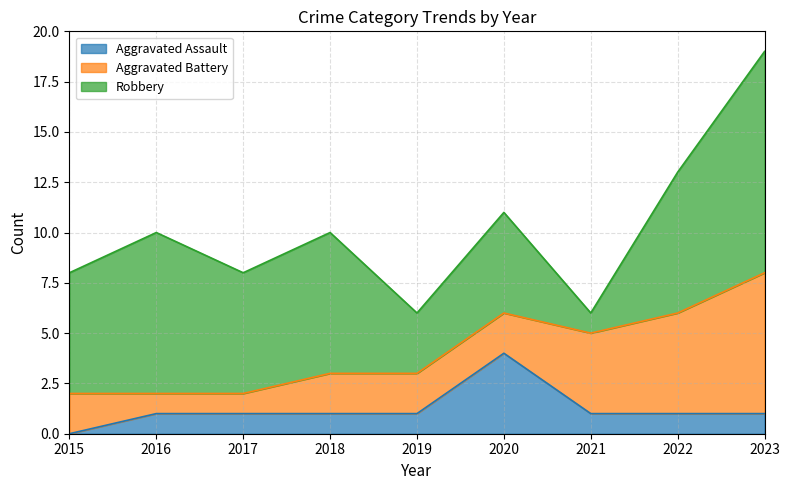

Reading left to right, list all the values displayed in this chart.

Aggravated Assault: 2015=0	2016=1	2017=1	2018=1	2019=1	2020=4	2021=1	2022=1	2023=1
Aggravated Battery: 2015=2	2016=1	2017=1	2018=2	2019=2	2020=2	2021=4	2022=5	2023=7
Robbery: 2015=6	2016=8	2017=6	2018=7	2019=3	2020=5	2021=1	2022=7	2023=11